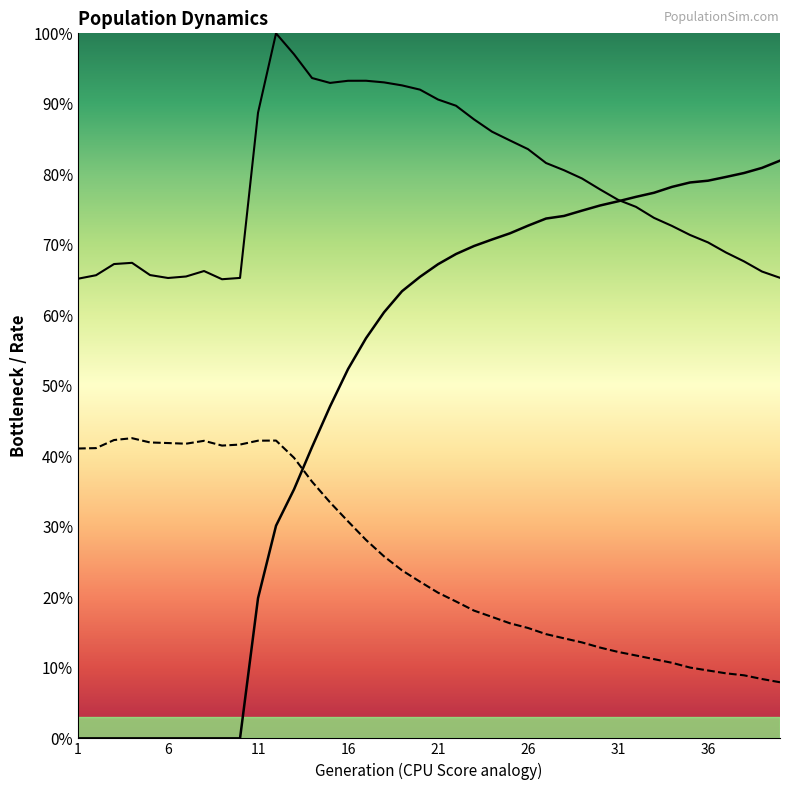

How many values in rate_dr are above zero?

30